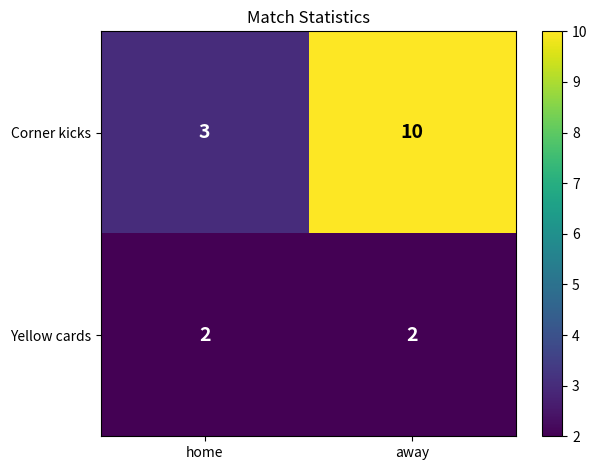

What is the difference between the Corner kicks values at away and home?

7